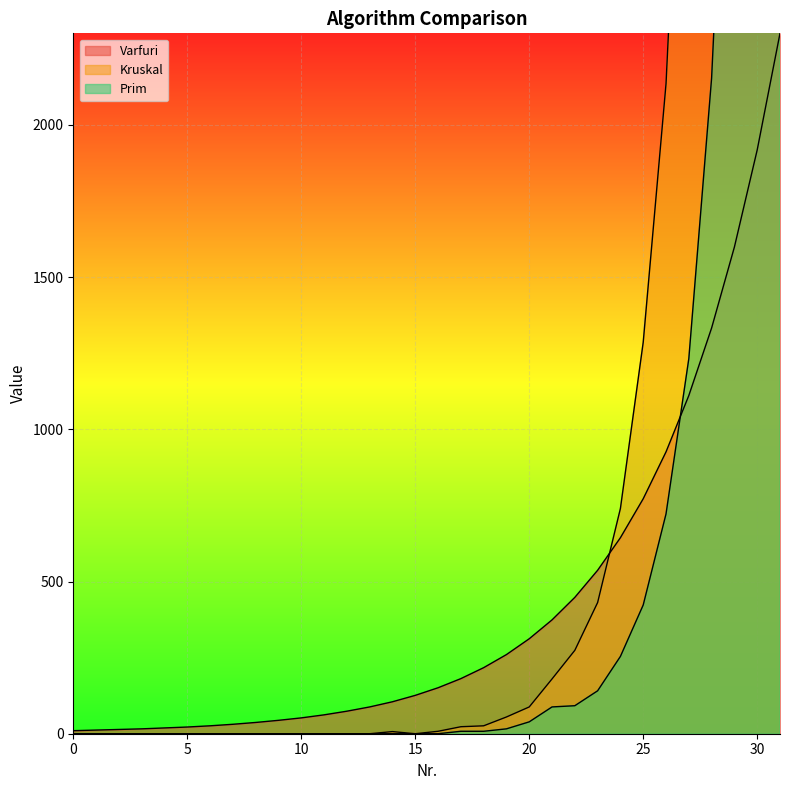

Between 31 and 16, which is larger?

31